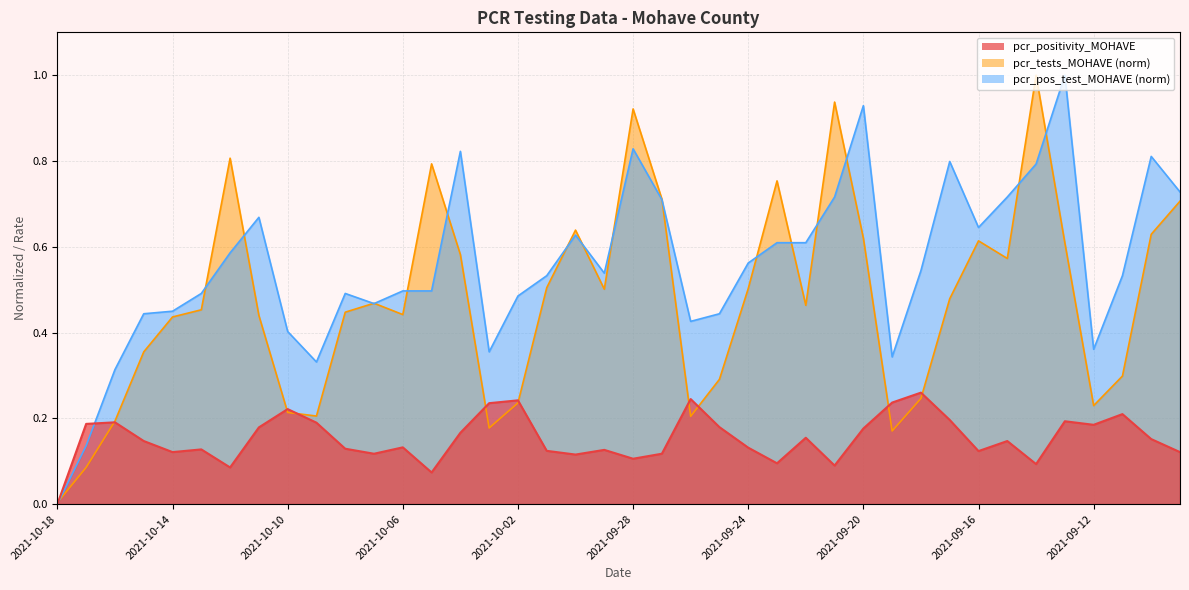

What is the sum of all pcr_pos_test_MOHAVE values?

22.2